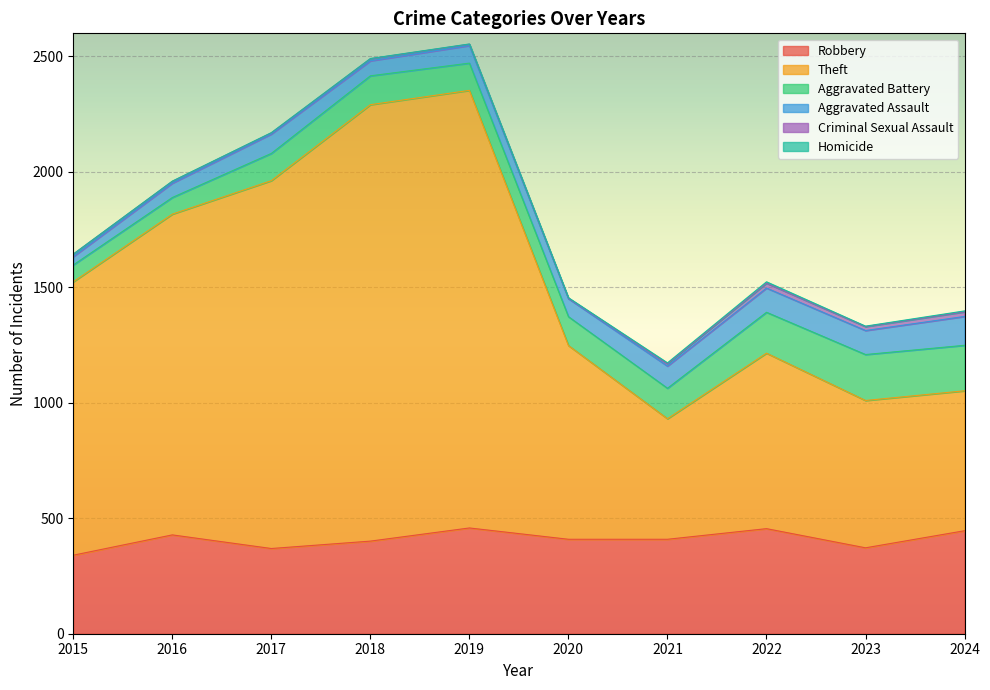

True or false: Criminal Sexual Assault and Theft intersect in this chart.

False